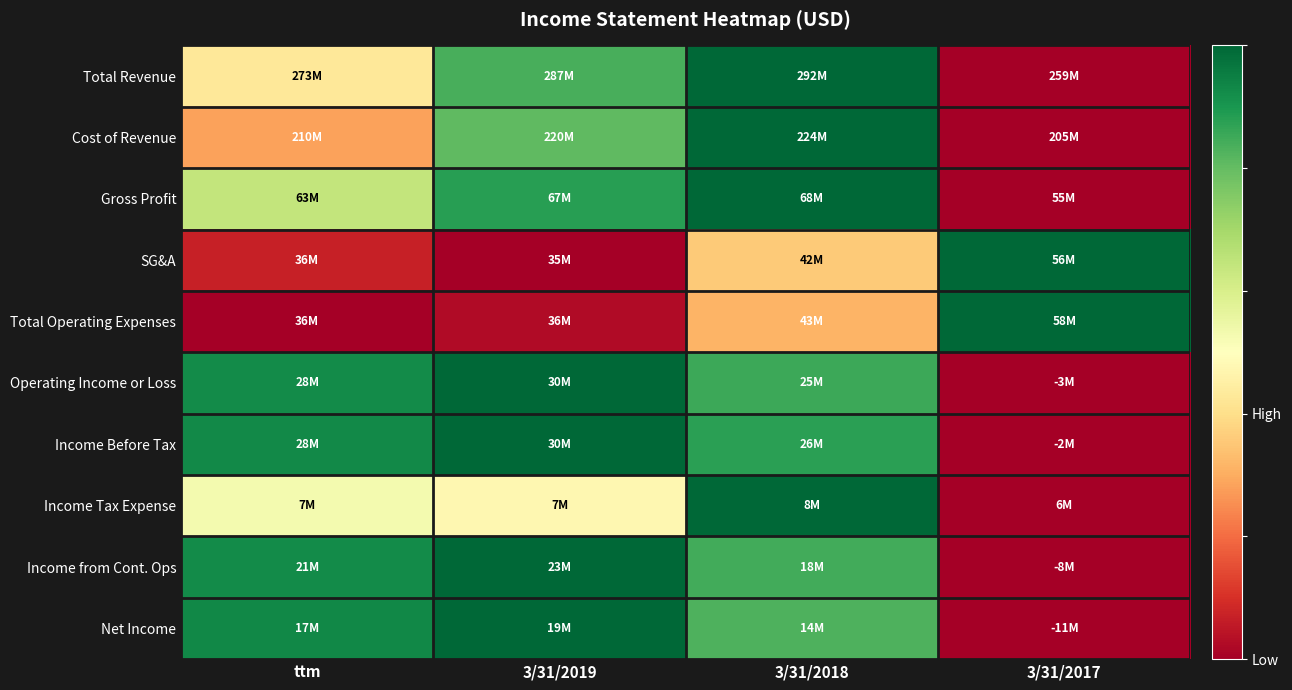

Reading right to left, transcribe all the data shown in this chart.

Total Revenue: 3/31/2017=0.0	3/31/2018=1.0	3/31/2019=0.8	ttm=0.4
Cost of Revenue: 3/31/2017=0.0	3/31/2018=1.0	3/31/2019=0.8	ttm=0.3
Gross Profit: 3/31/2017=0.0	3/31/2018=1.0	3/31/2019=0.9	ttm=0.6
SG&A: 3/31/2017=1.0	3/31/2018=0.4	3/31/2019=0.0	ttm=0.1
Total Operating Expenses: 3/31/2017=1.0	3/31/2018=0.3	3/31/2019=0.0	ttm=0.0
Operating Income or Loss: 3/31/2017=0.0	3/31/2018=0.9	3/31/2019=1.0	ttm=0.9
Income Before Tax: 3/31/2017=0.0	3/31/2018=0.9	3/31/2019=1.0	ttm=0.9
Income Tax Expense: 3/31/2017=0.0	3/31/2018=1.0	3/31/2019=0.5	ttm=0.5
Income from Cont. Ops: 3/31/2017=0.0	3/31/2018=0.8	3/31/2019=1.0	ttm=0.9
Net Income: 3/31/2017=0.0	3/31/2018=0.8	3/31/2019=1.0	ttm=0.9